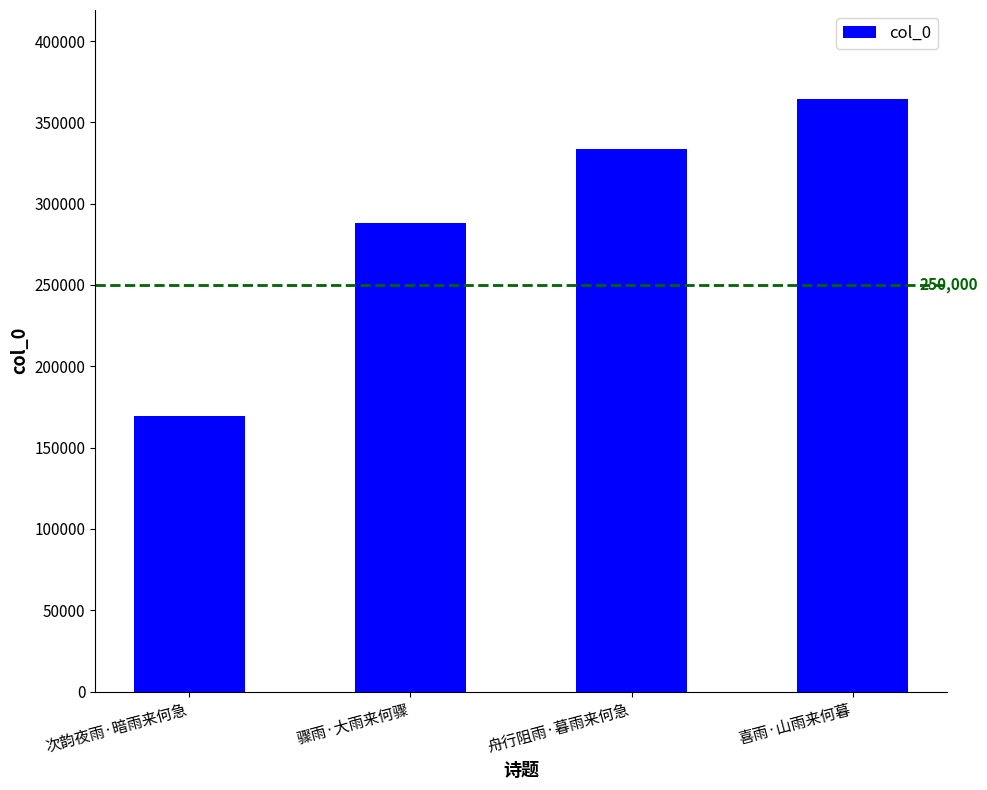

What is the maximum value shown in the chart?

364418